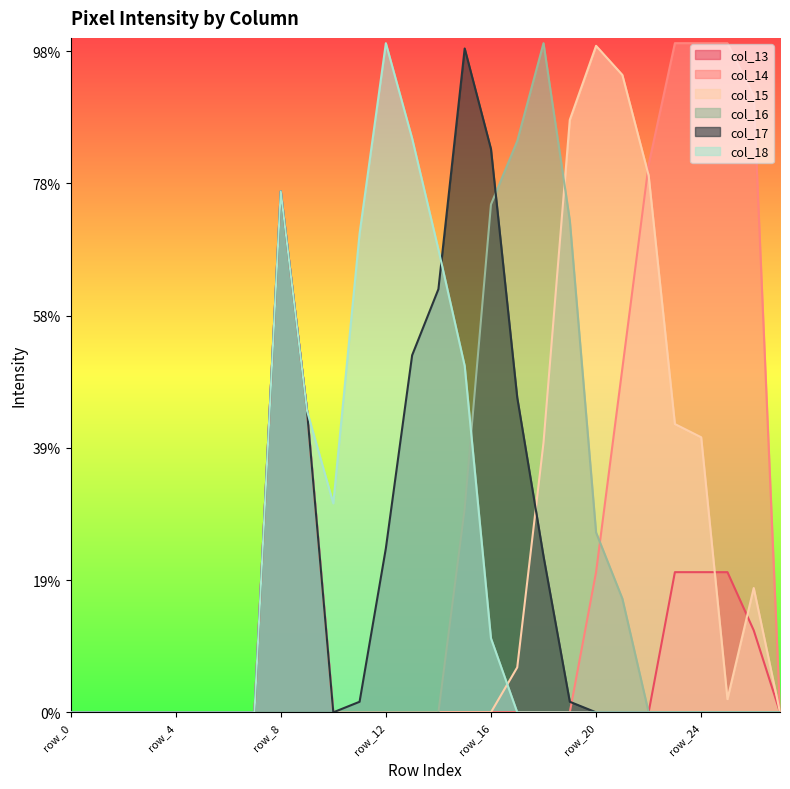

Is the value of col_13 at row_25 greater than the value of col_17 at row_9?

No